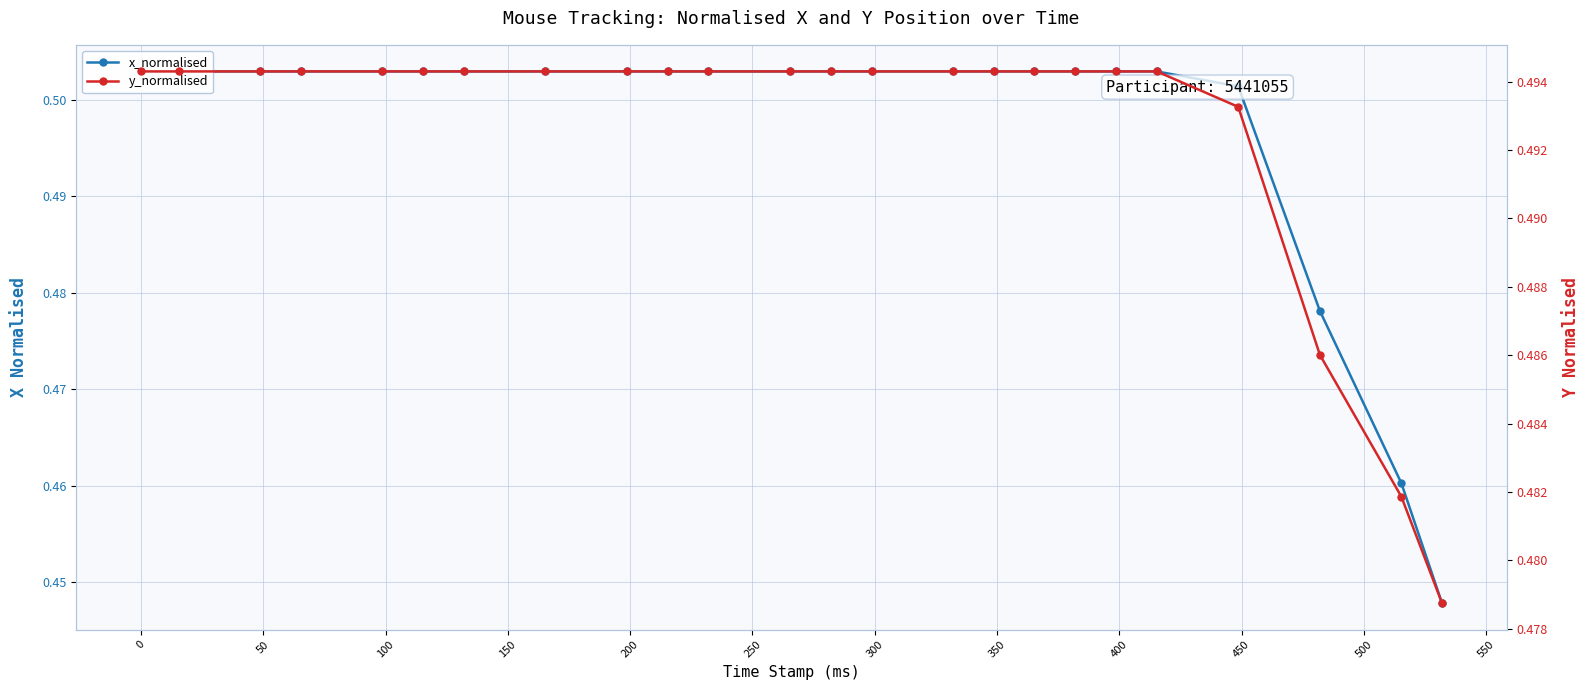

Count the number of categories in the chart.

24